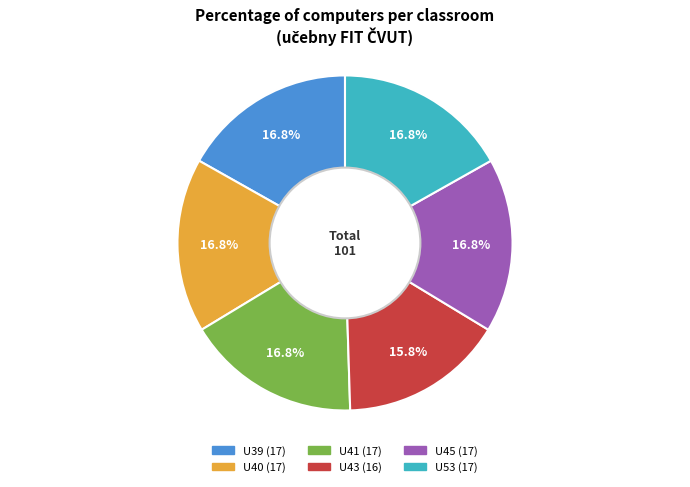

Is it true that U43 is 16% of the pie?

True